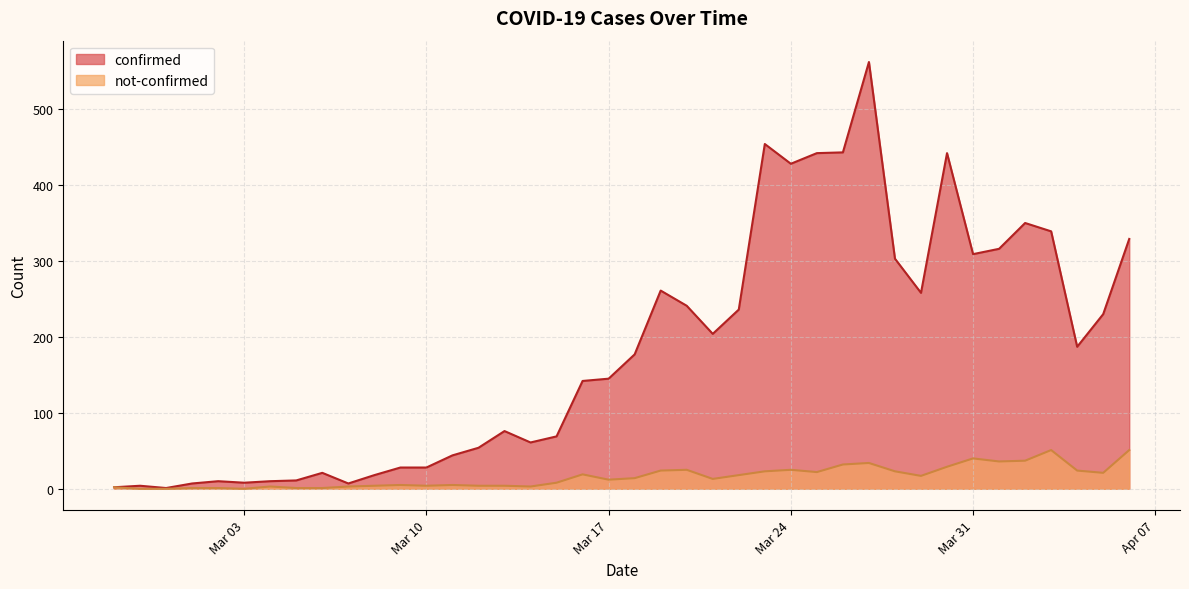

At which label does not-confirmed first exceed 14?

2020-03-16